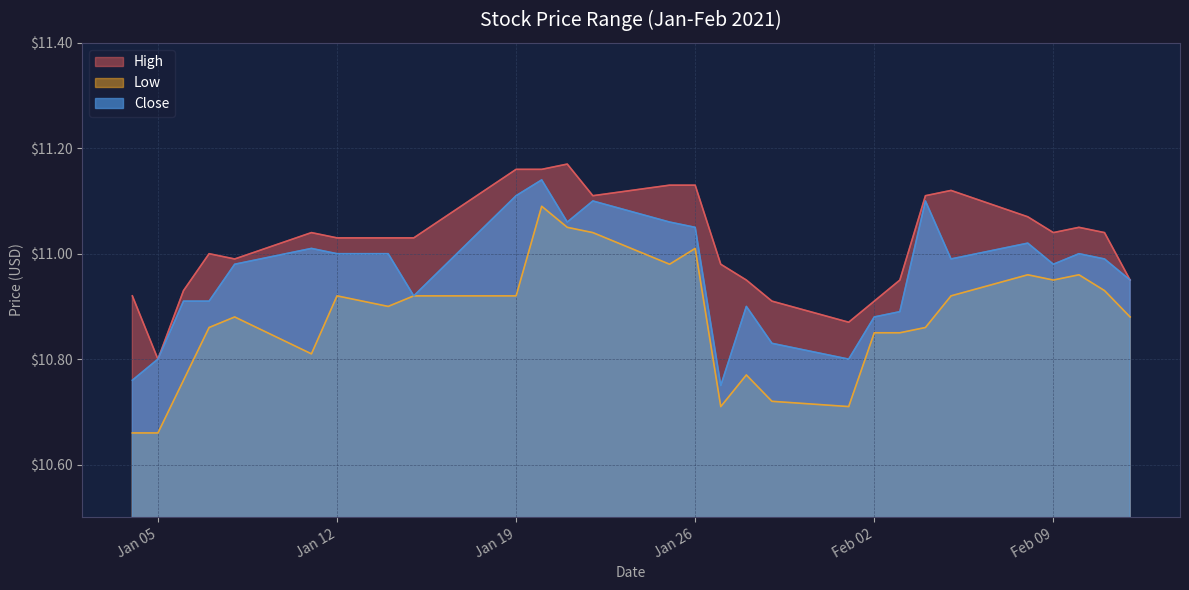

Which series has the largest total across all categories?

High